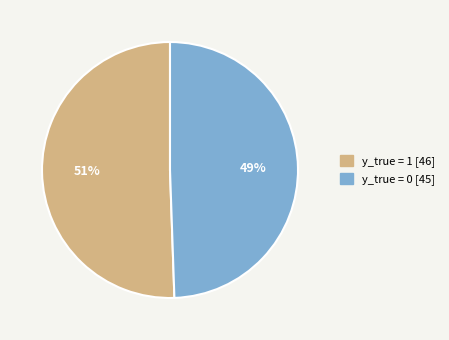

Which has a higher value, y_true = 1 or y_true = 0?

y_true = 1